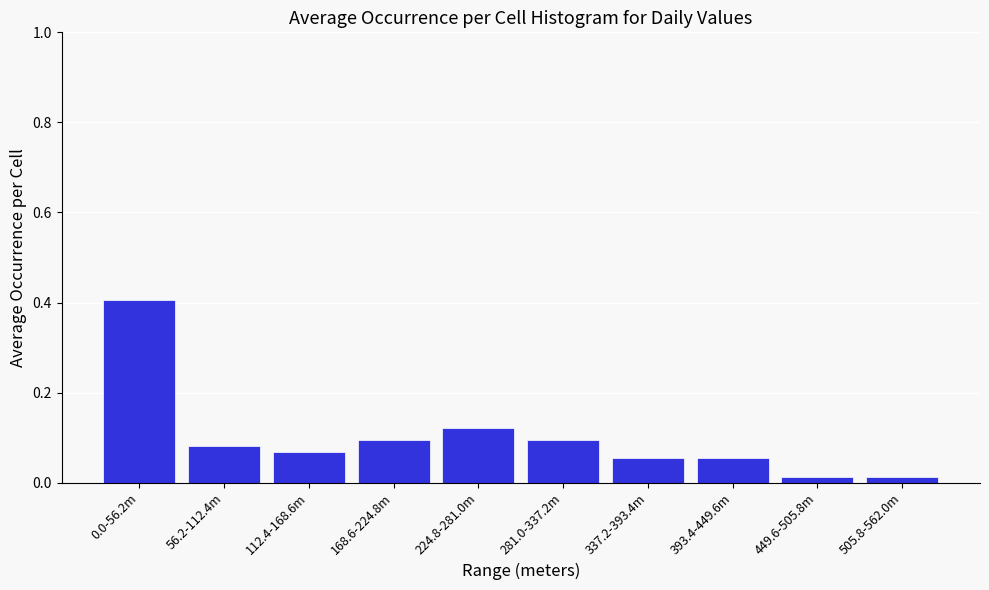

What is the greatest value displayed?

0.4